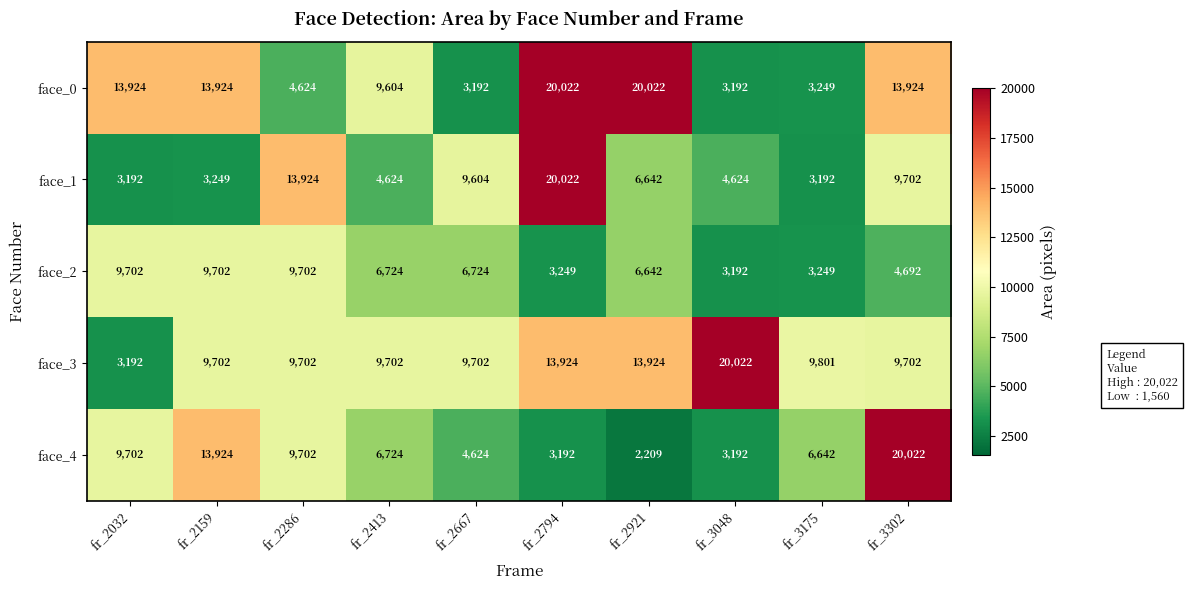

How many categories are shown in the chart?

10